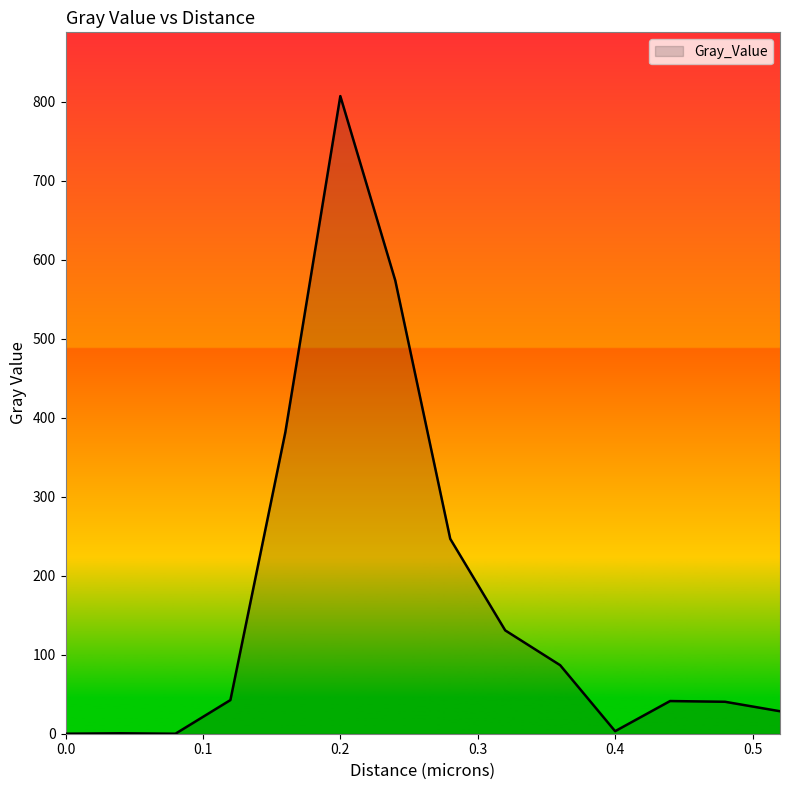

What is the greatest value displayed?

807.3